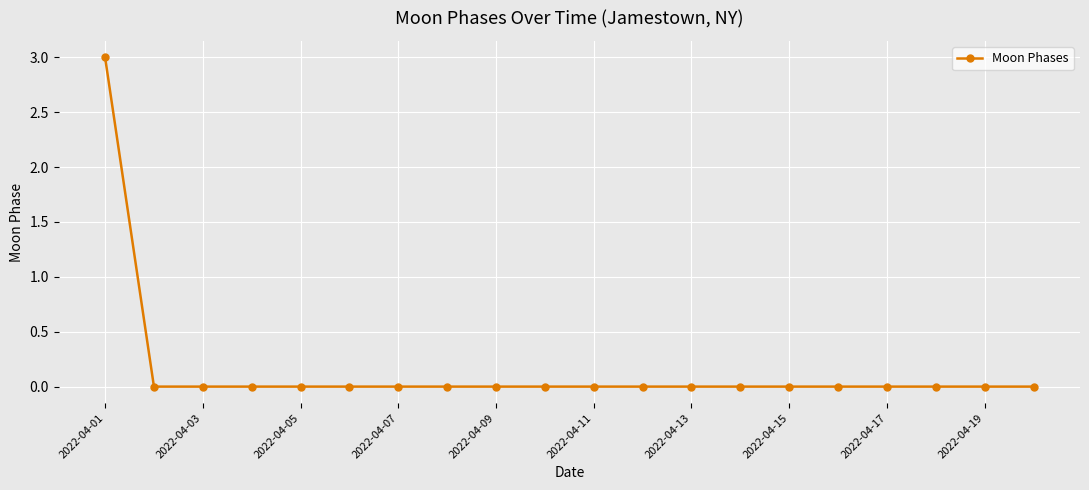

What is the greatest value displayed?

3